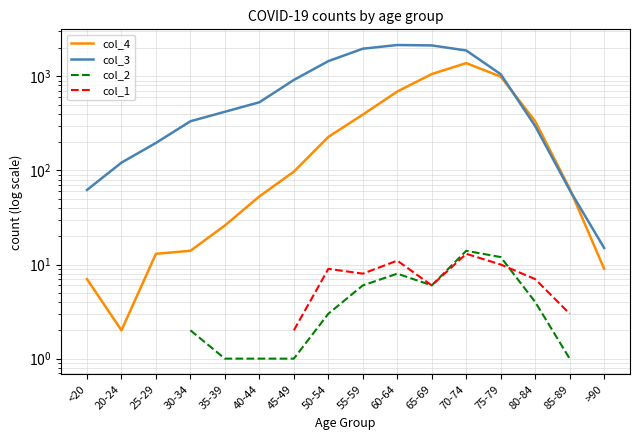

What is the spread (max minus min) of values at >90?

6.0